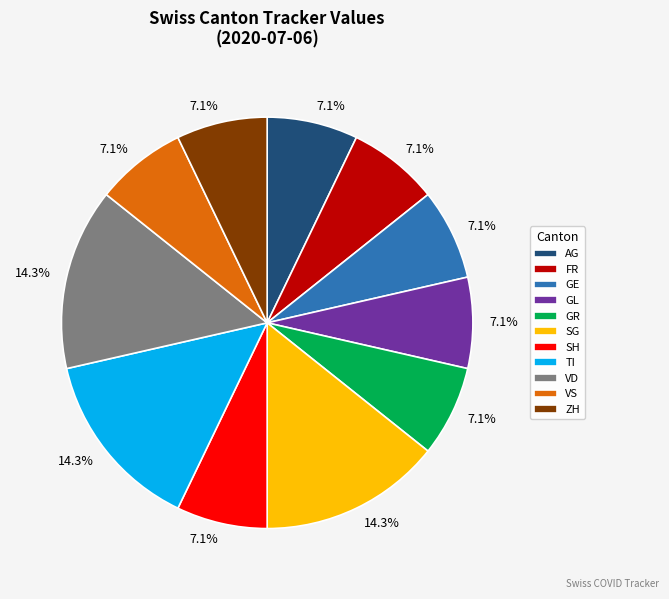

Is there a majority slice in this chart?

No